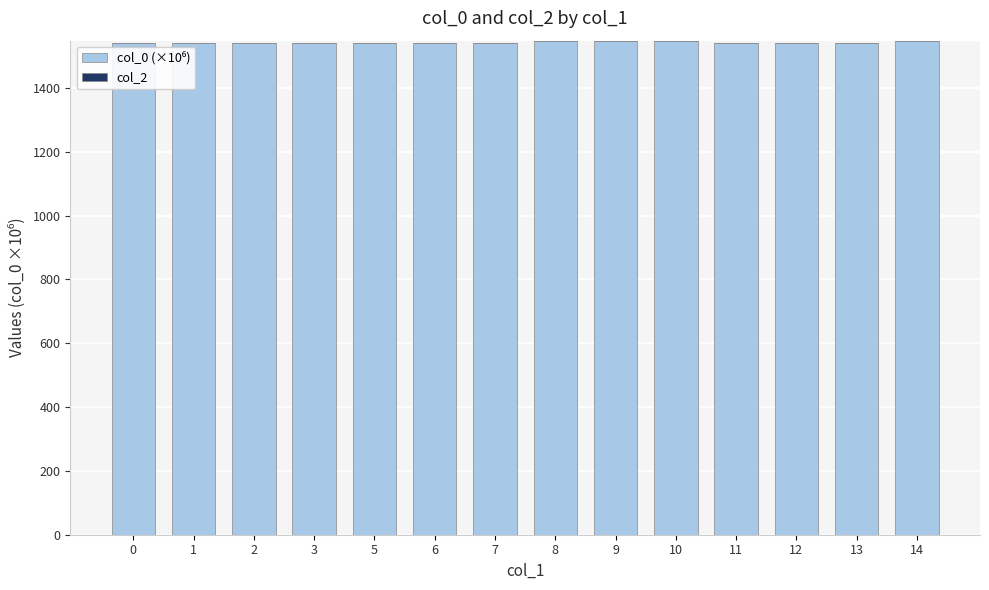

Approximately how many times larger is the value at 5 compared to 2?

1.0